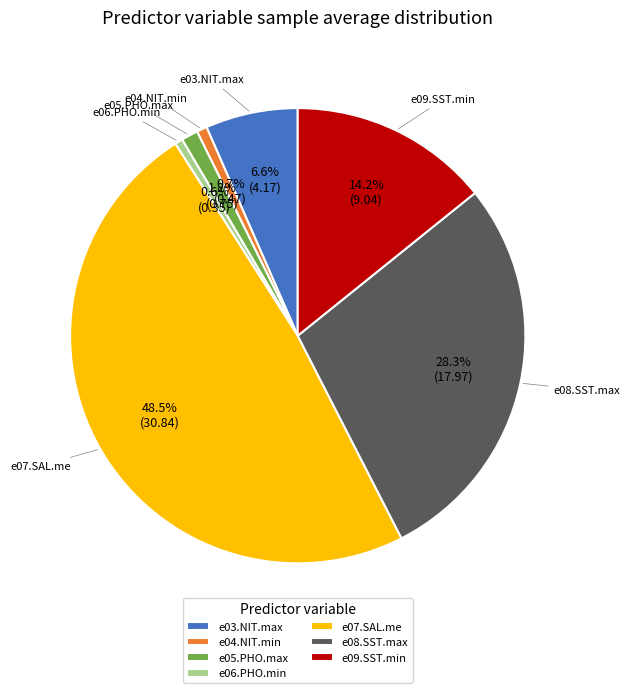

Do e03.NIT.max and e05.PHO.max together represent more than half of the pie?

No